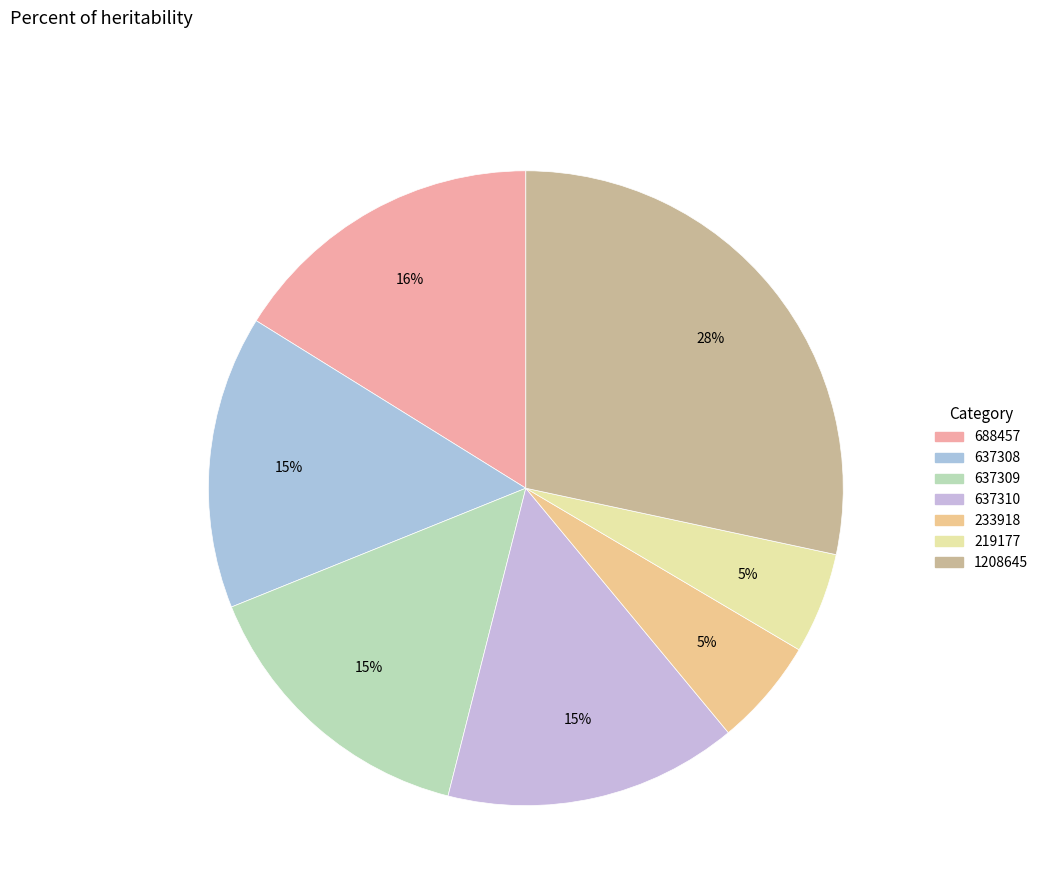

To the nearest percent, what is the average slice percentage?

14%